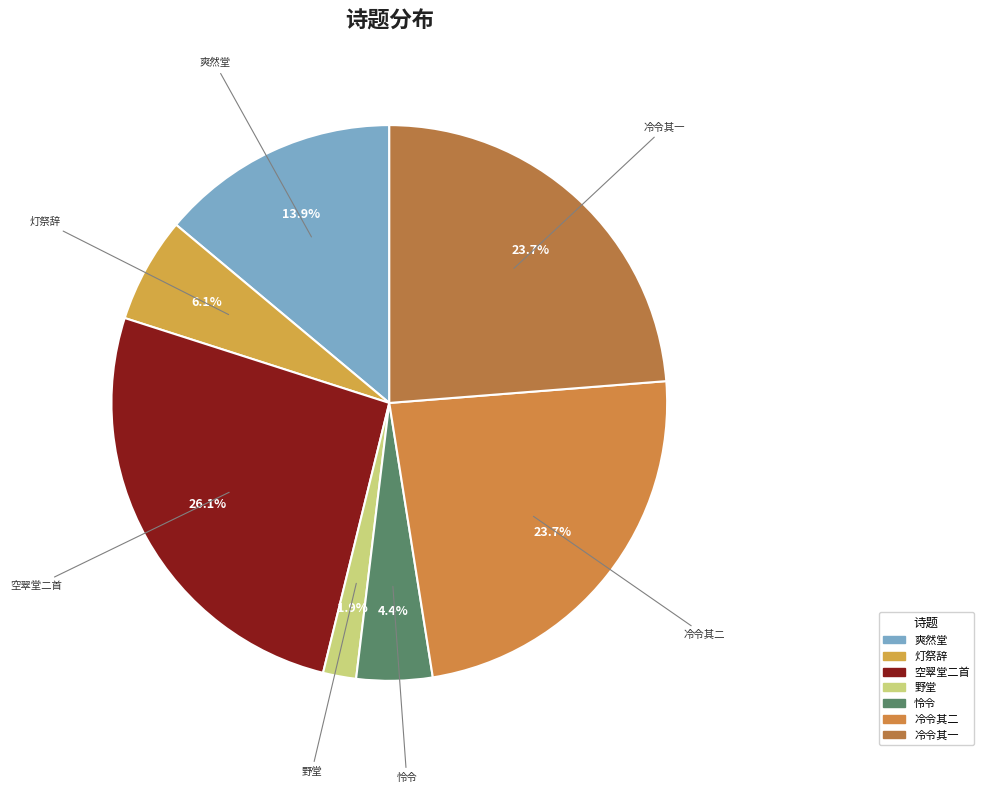

How many slices are in this pie chart?

7